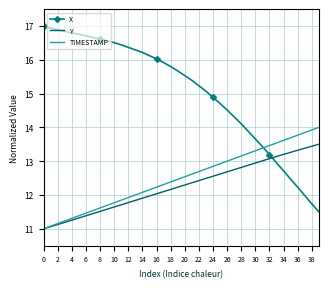

True or false: X and TIMESTAMP cross at least once.

True